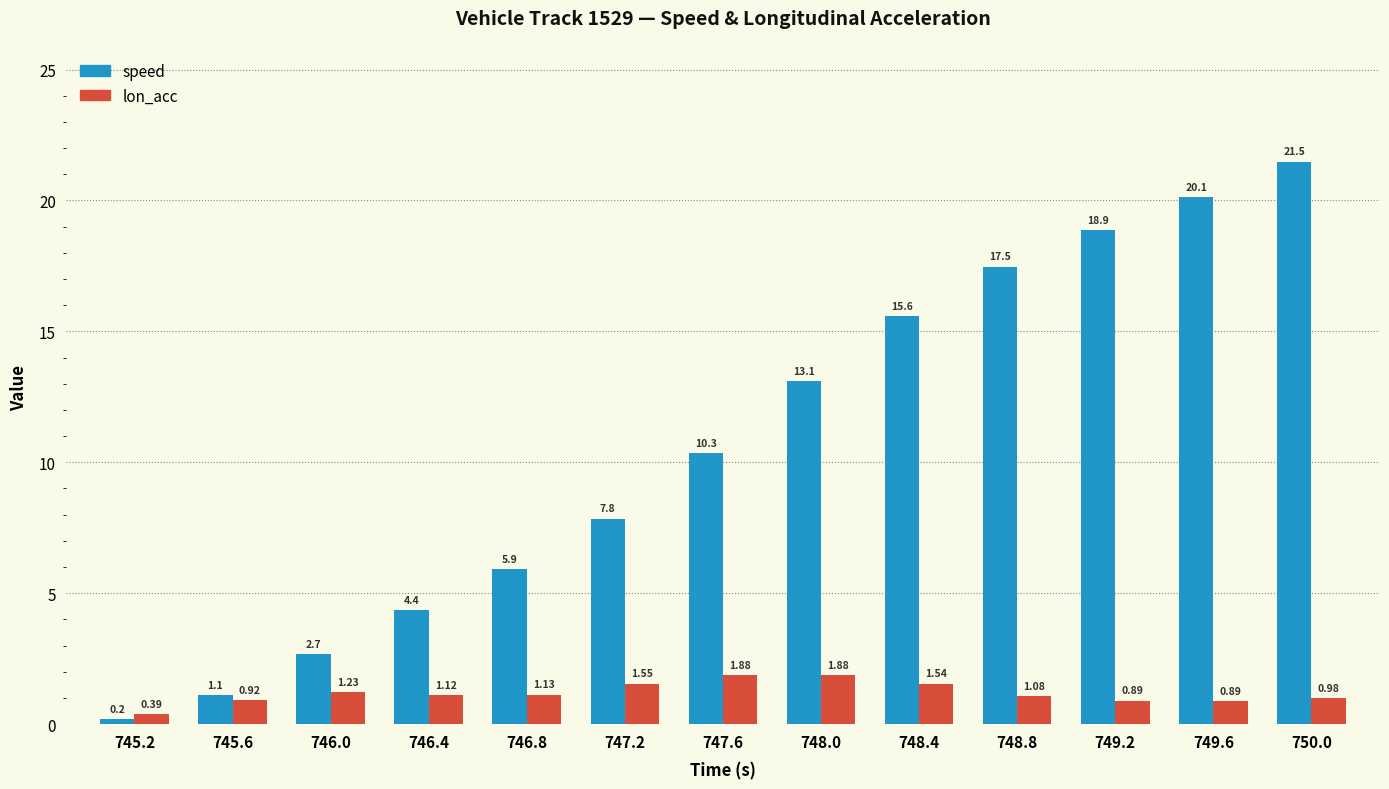

Does the chart contain stacked bars?

No